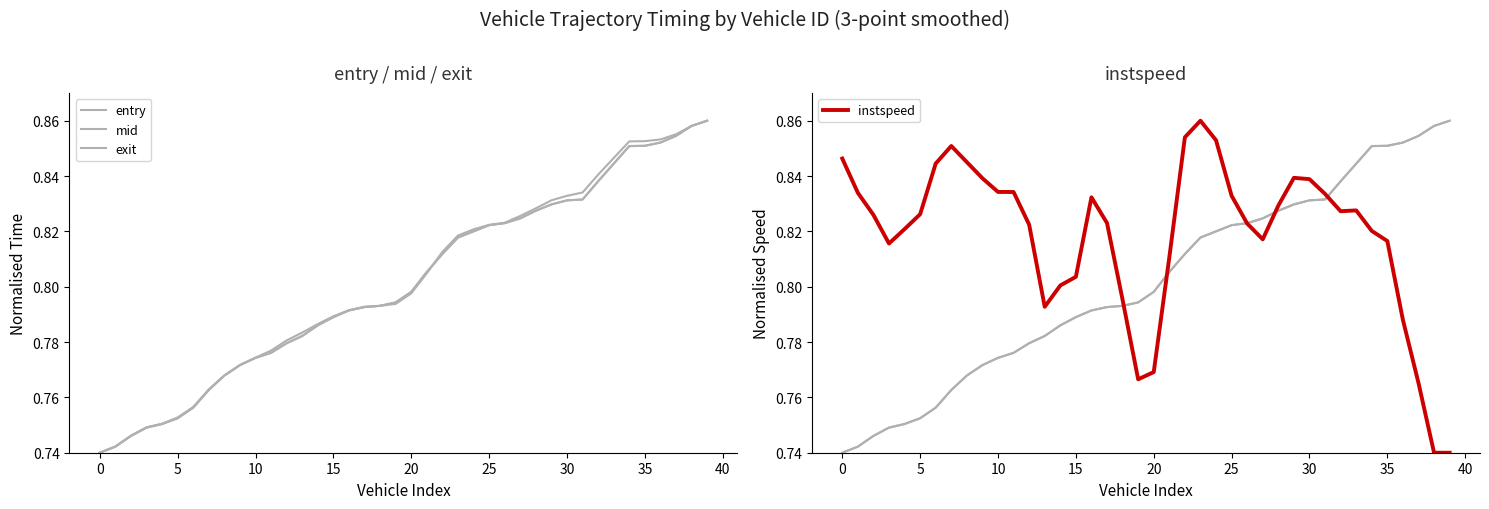

Reading right to left, transcribe all the data shown in this chart.

entry: 0.9	0.9	0.9	0.9	0.9	0.9	0.8	0.8	0.8	0.8	0.8	0.8	0.8	0.8	0.8	0.8	0.8	0.8	0.8	0.8	0.8	0.8	0.8	0.8	0.8	0.8	0.8	0.8	0.8	0.8	0.8	0.8	0.8	0.8	0.8	0.8	0.7	0.7	0.7	0.7
mid: 0.9	0.9	0.9	0.9	0.9	0.9	0.8	0.8	0.8	0.8	0.8	0.8	0.8	0.8	0.8	0.8	0.8	0.8	0.8	0.8	0.8	0.8	0.8	0.8	0.8	0.8	0.8	0.8	0.8	0.8	0.8	0.8	0.8	0.8	0.8	0.8	0.7	0.7	0.7	0.7
exit: 0.9	0.9	0.9	0.9	0.9	0.9	0.8	0.8	0.8	0.8	0.8	0.8	0.8	0.8	0.8	0.8	0.8	0.8	0.8	0.8	0.8	0.8	0.8	0.8	0.8	0.8	0.8	0.8	0.8	0.8	0.8	0.8	0.8	0.8	0.8	0.8	0.7	0.7	0.7	0.7
instspeed: 0.7	0.7	0.8	0.8	0.8	0.8	0.8	0.8	0.8	0.8	0.8	0.8	0.8	0.8	0.8	0.9	0.9	0.9	0.8	0.8	0.8	0.8	0.8	0.8	0.8	0.8	0.8	0.8	0.8	0.8	0.8	0.8	0.9	0.8	0.8	0.8	0.8	0.8	0.8	0.8